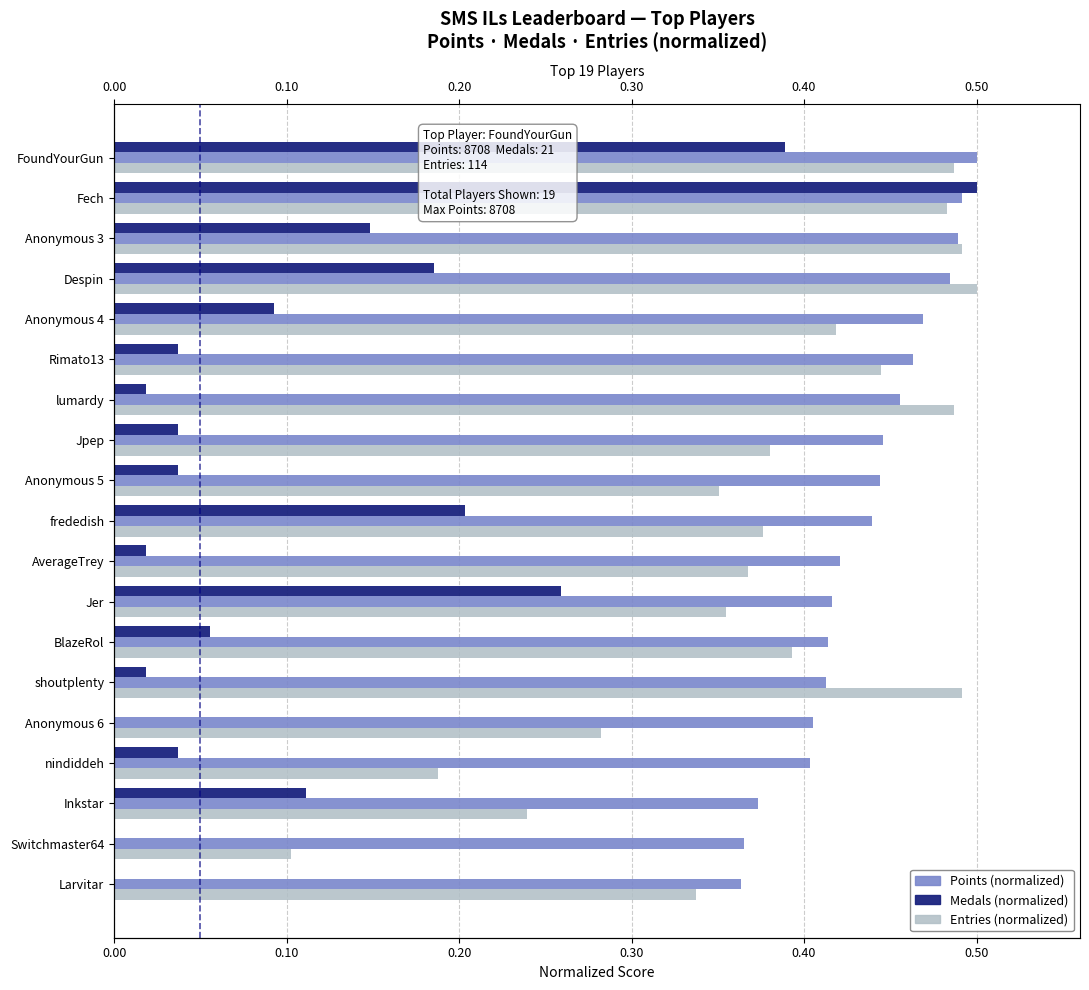

Which has a higher value, Jer or Jpep?

Jpep